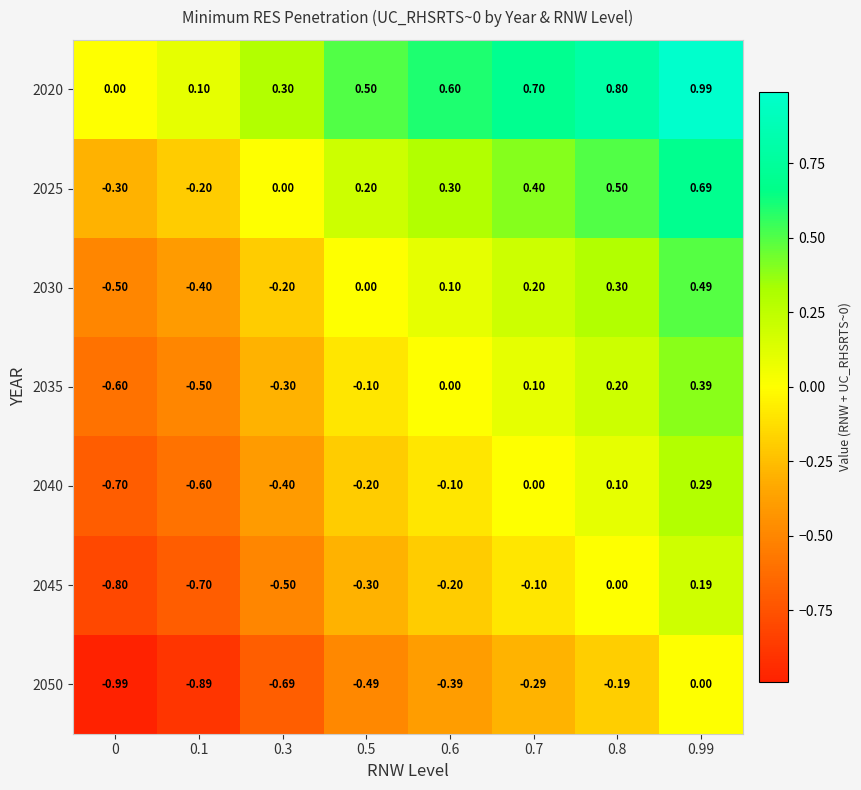

Is the value of 2020 at 0.5 greater than the value of 2035 at 0.99?

Yes